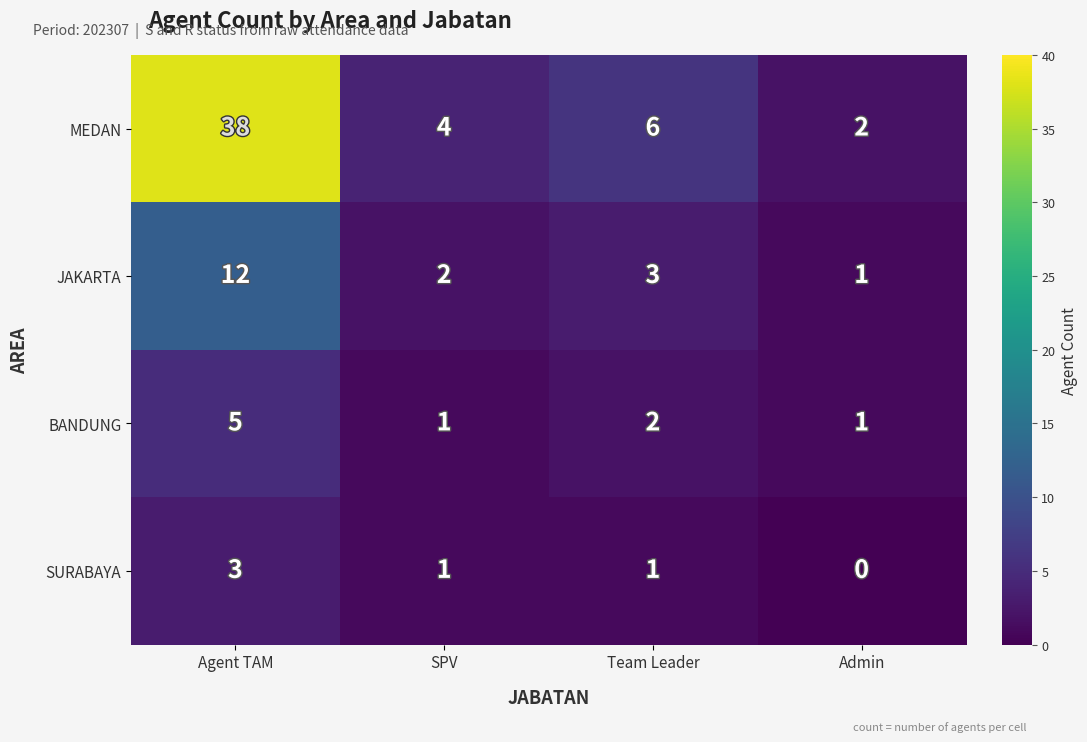

Is it true that JAKARTA equals 4 at SPV?

False